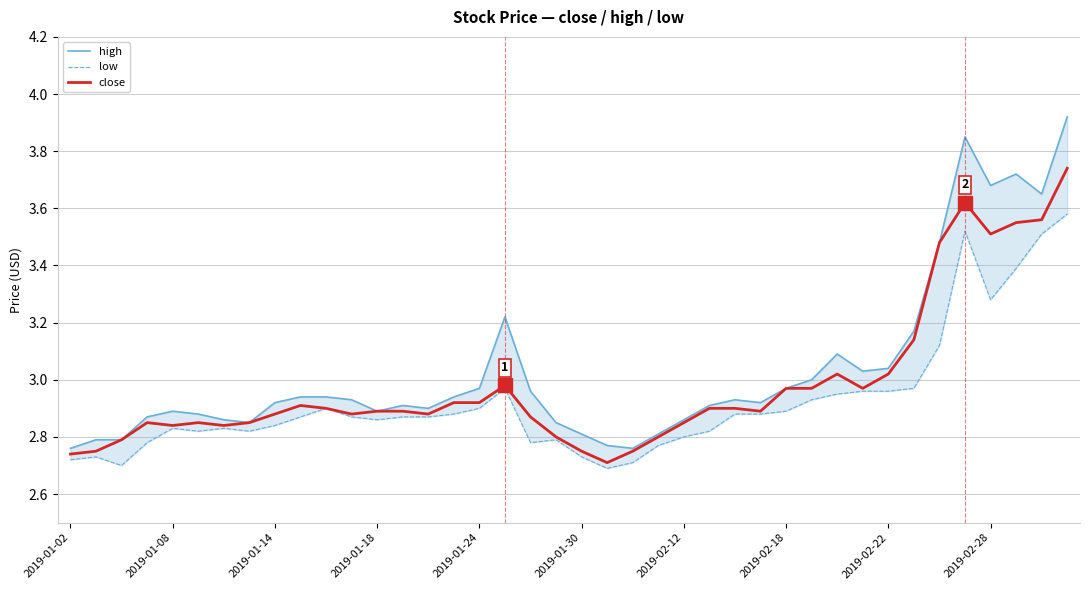

At which category is the sum across all series the highest?

39